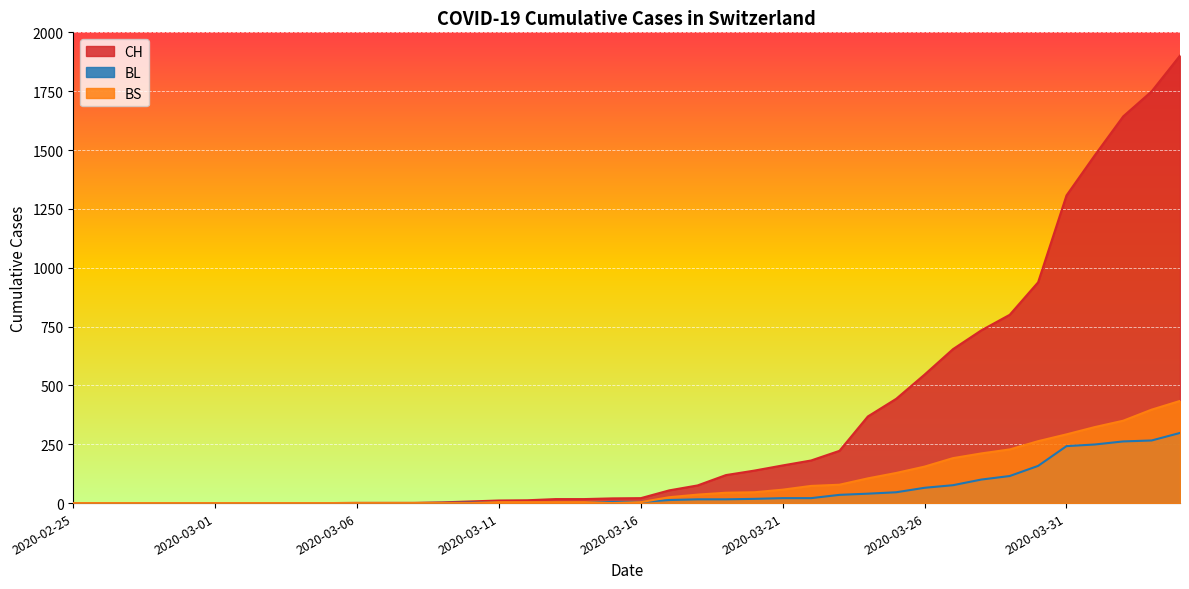

How many times do BL and BS cross each other?

3